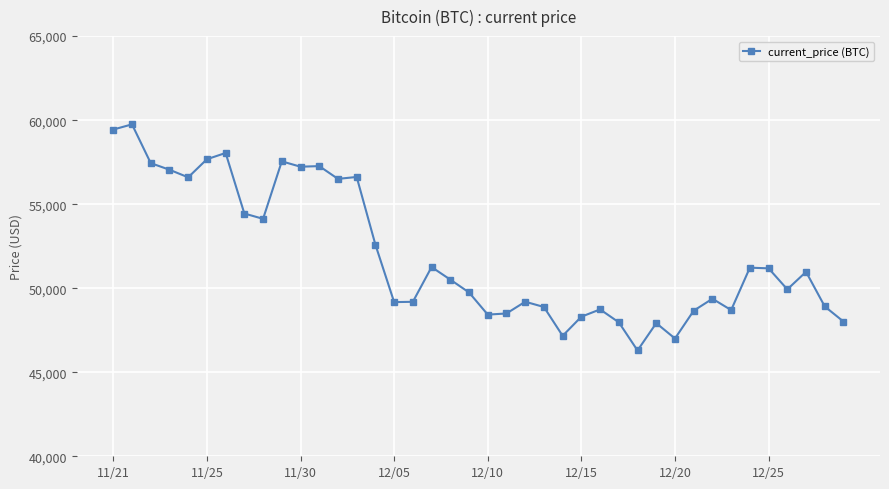

What is the minimum value shown in the chart?

46296